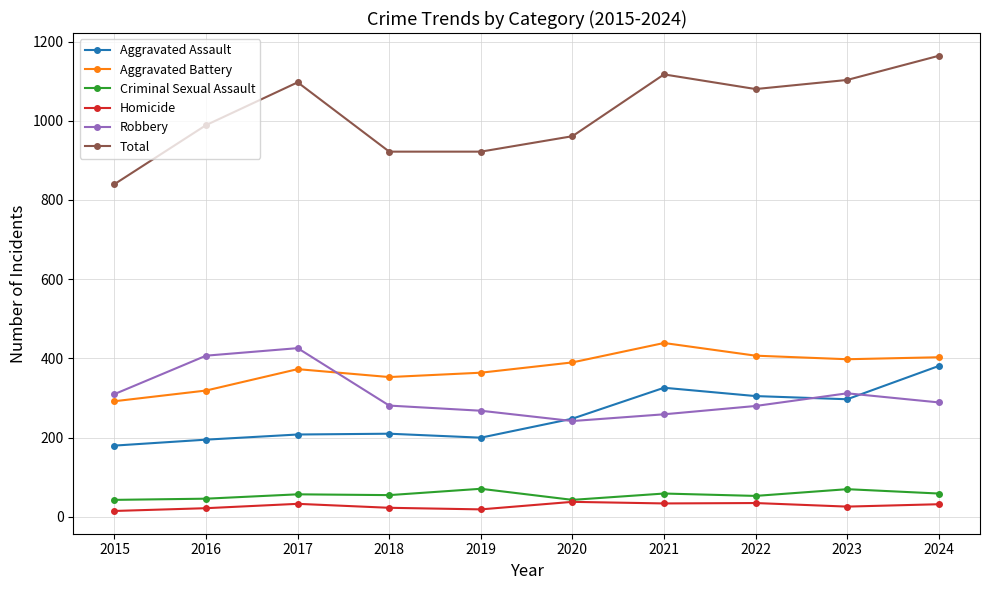

The value of Aggravated Battery at 2023 is 637. True or false?

False